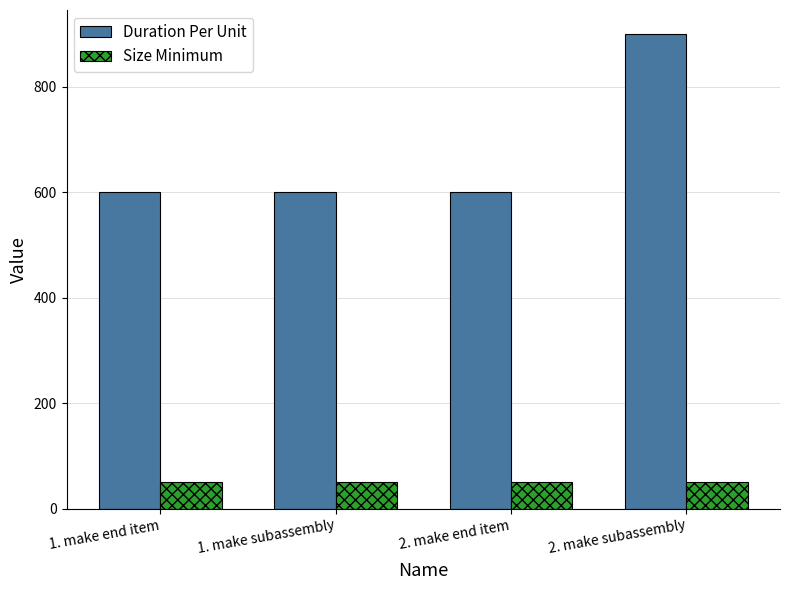

What is the sum of all Duration Per Unit values?

2700